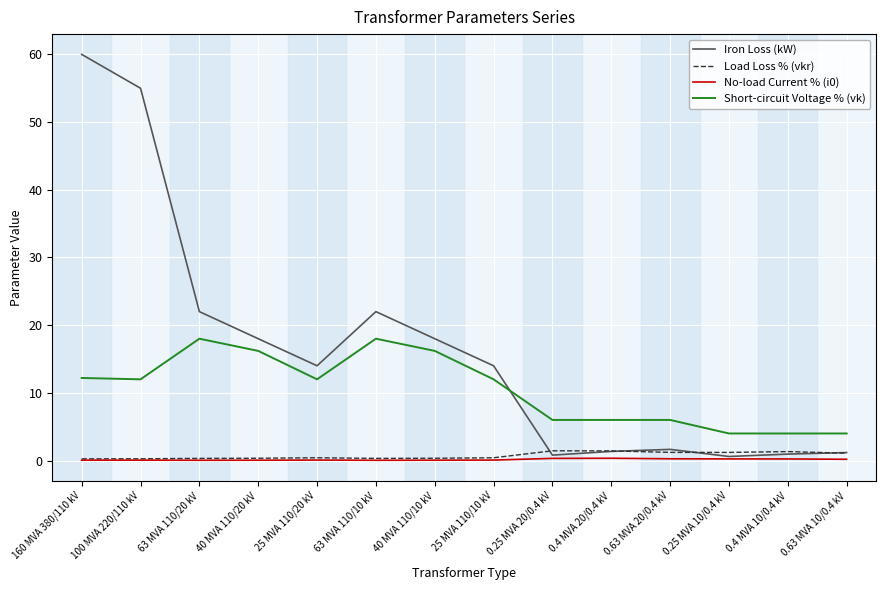

What position from the left is 0.25 MVA 10/0.4 kV?

12